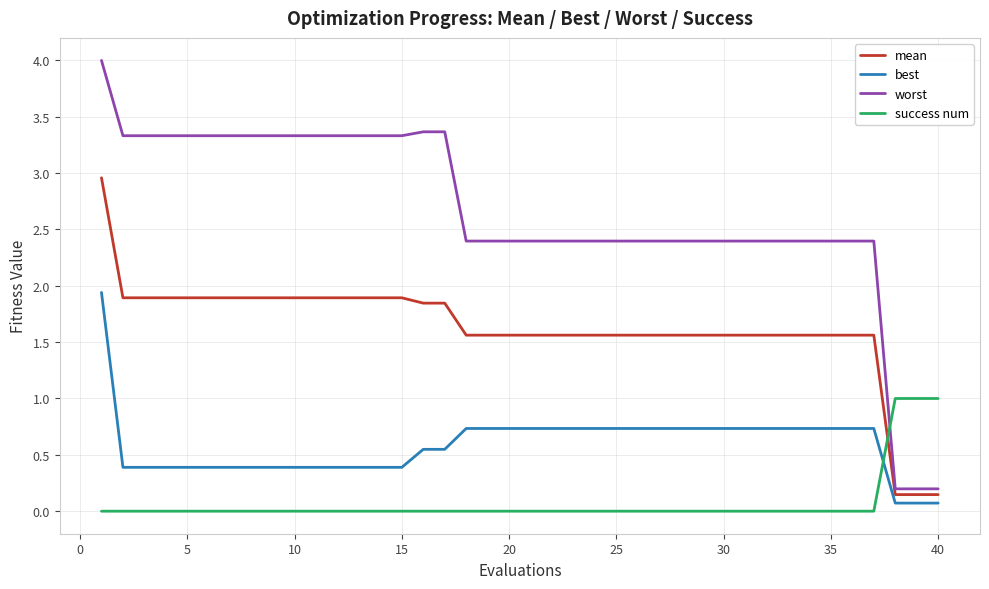

Which series has the largest range (max minus min)?

worst